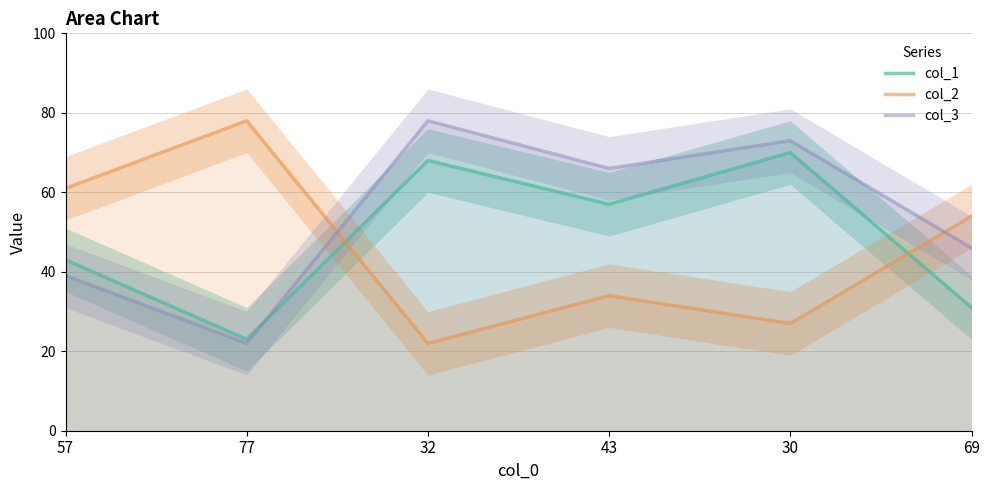

What is the total value across all series at 57?

143